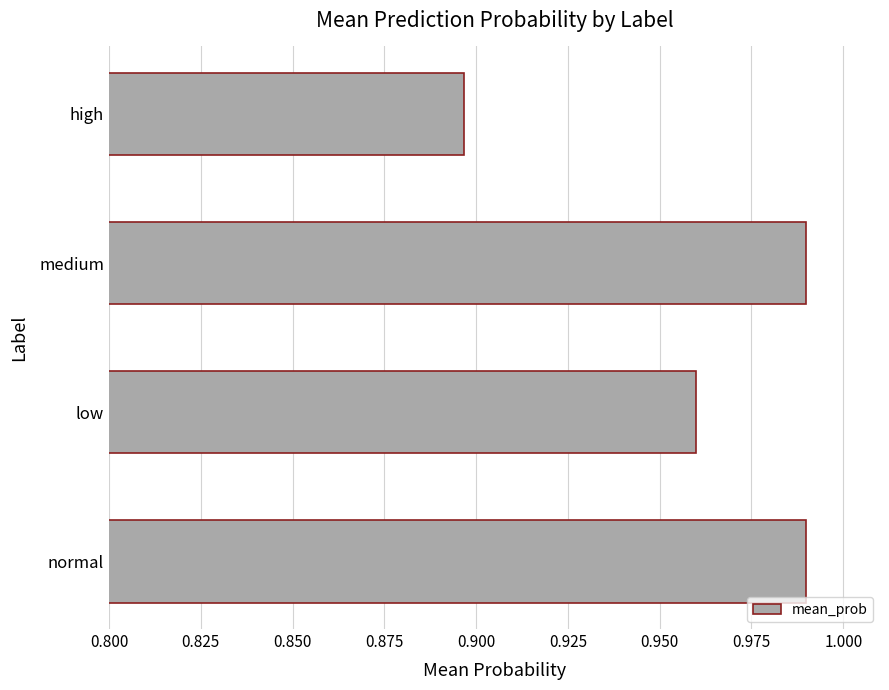

Between medium and high, which is larger?

medium